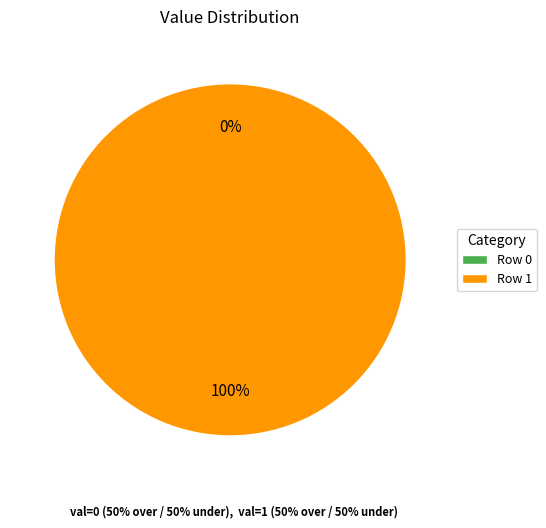

Which slice represents more than half of the pie?

1